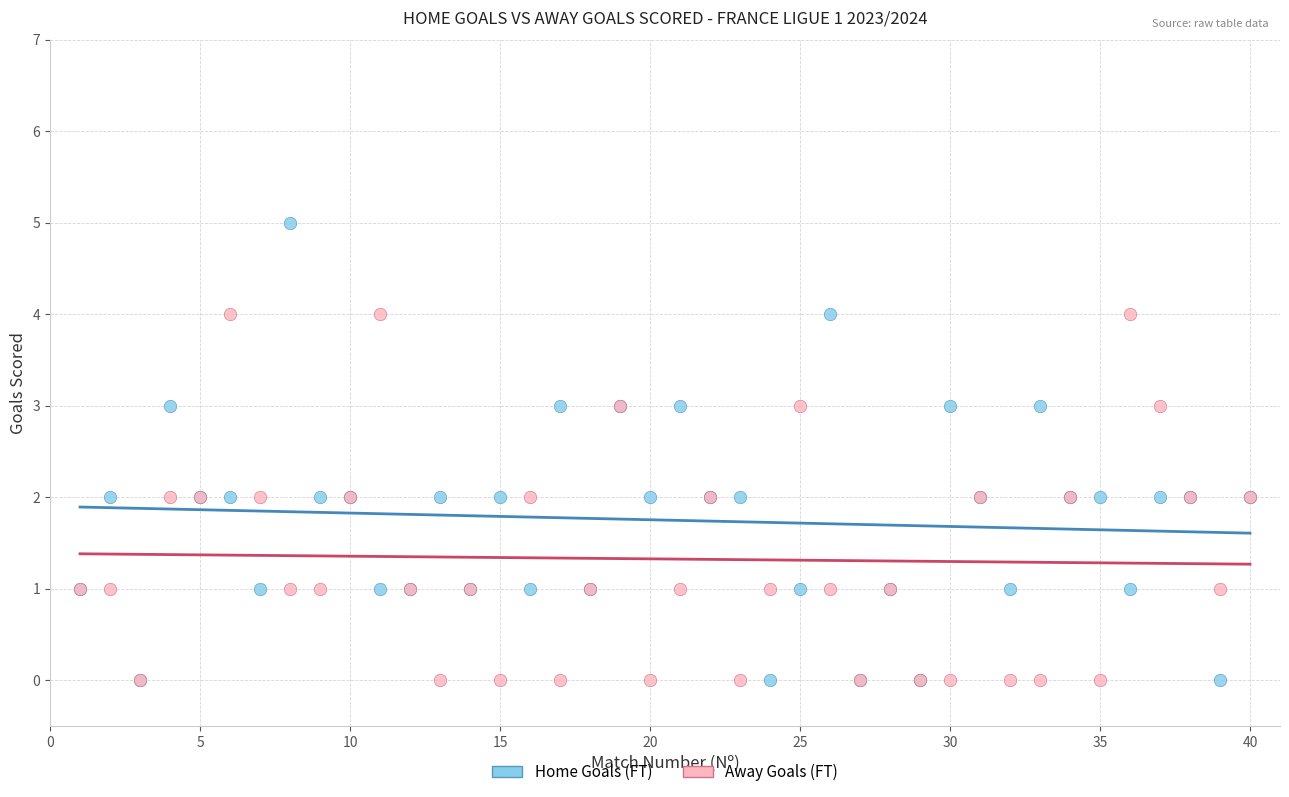

What are all the series names shown in the legend?

Home Goals (FT), Away Goals (FT)